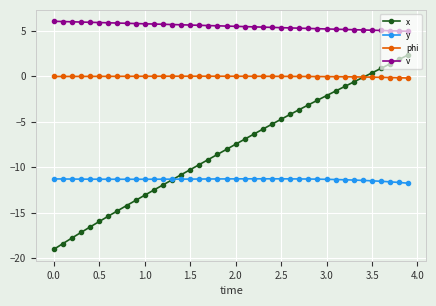

What is the minimum value for v?

5.0